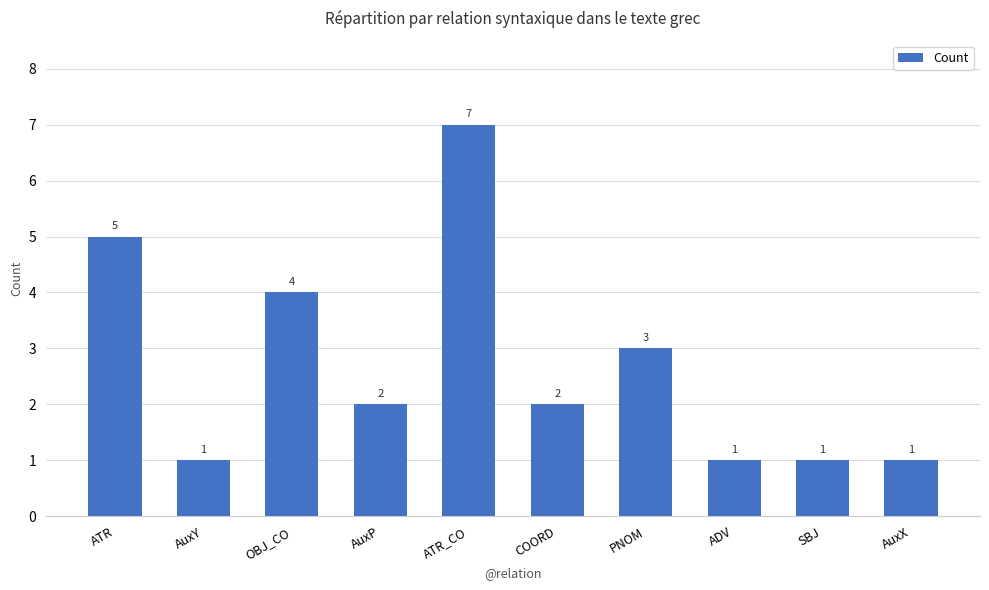

Count the values in the range 1 to 4.

8